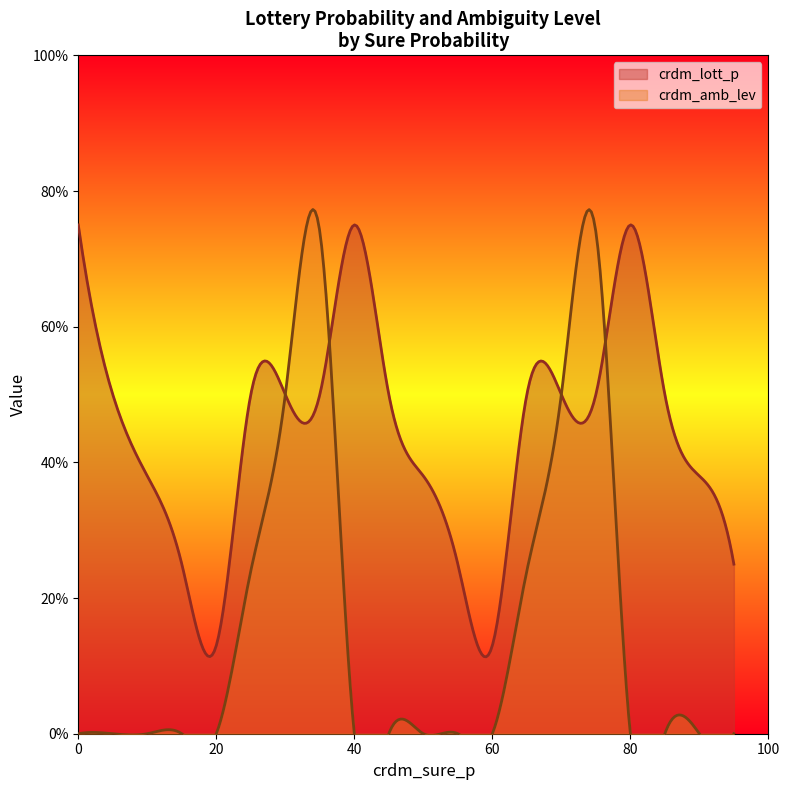

Count the crdm_amb_lev values in the range 0 to 24.

16